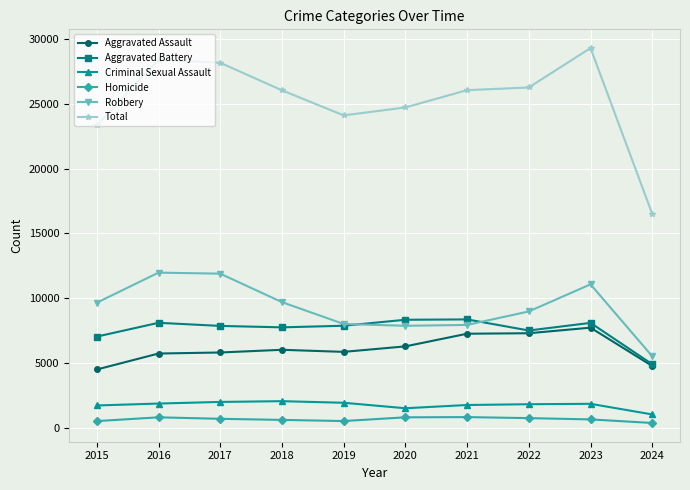

What is the value of the Aggravated Assault point at the 9th from the left?

7710